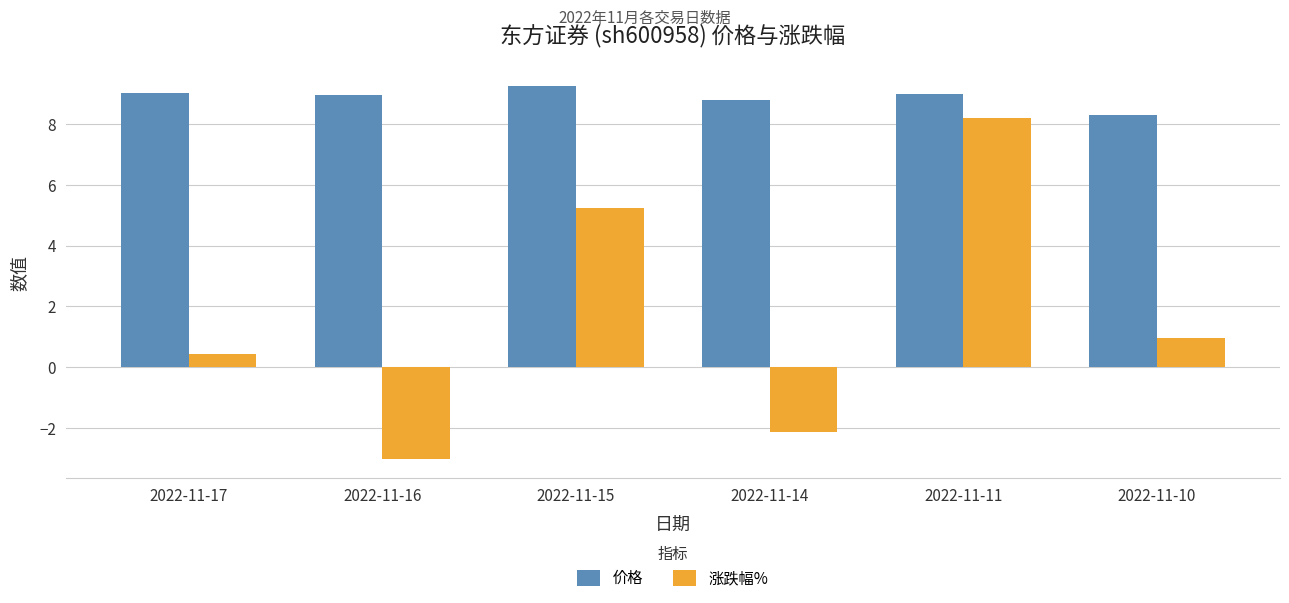

What is the sum of the 涨跌幅% values at 2022-11-17 and 2022-11-16?

-2.6